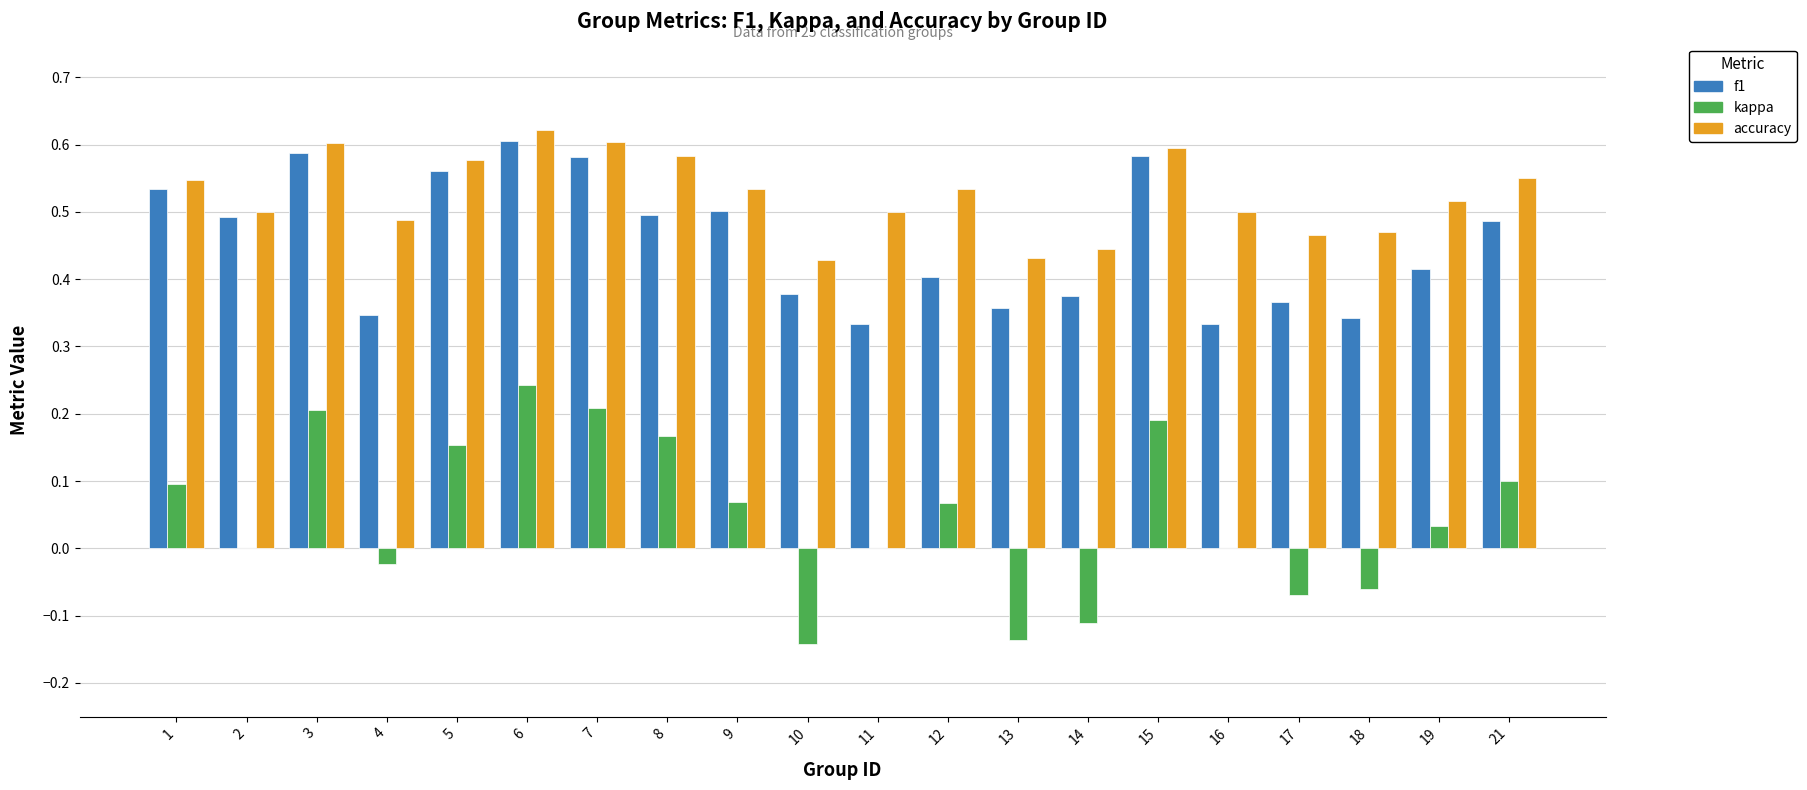

Does the chart contain stacked bars?

No